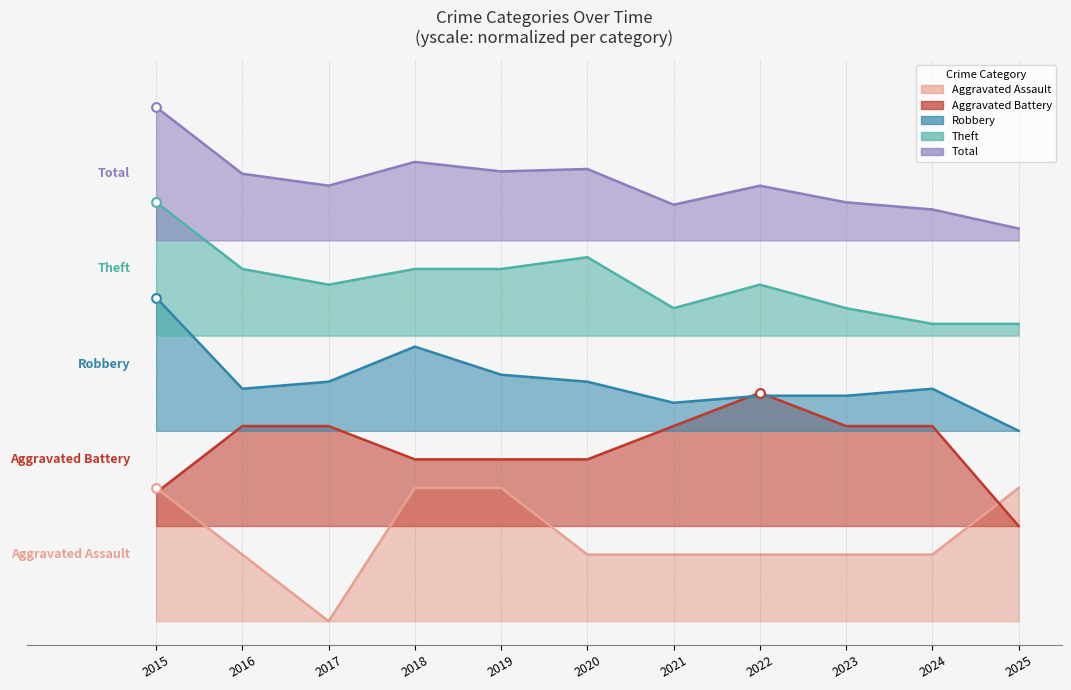

At which category is the sum across all series the highest?

2015